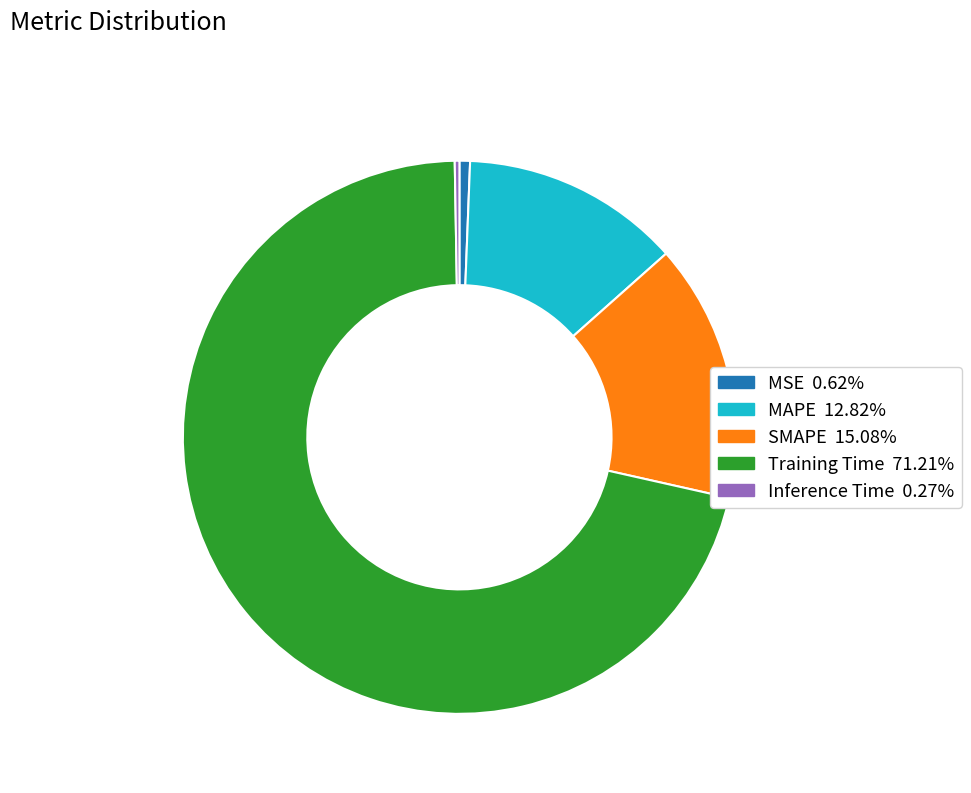

Do SMAPE and MAPE together represent more than half of the pie?

No